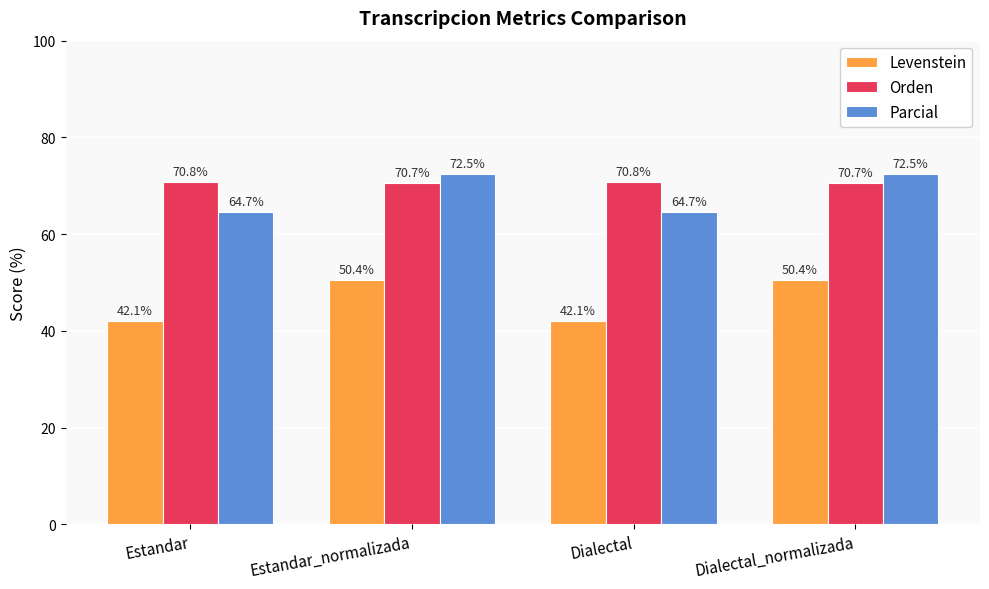

The value of Parcial at Estandar_normalizada is 72.5. True or false?

True